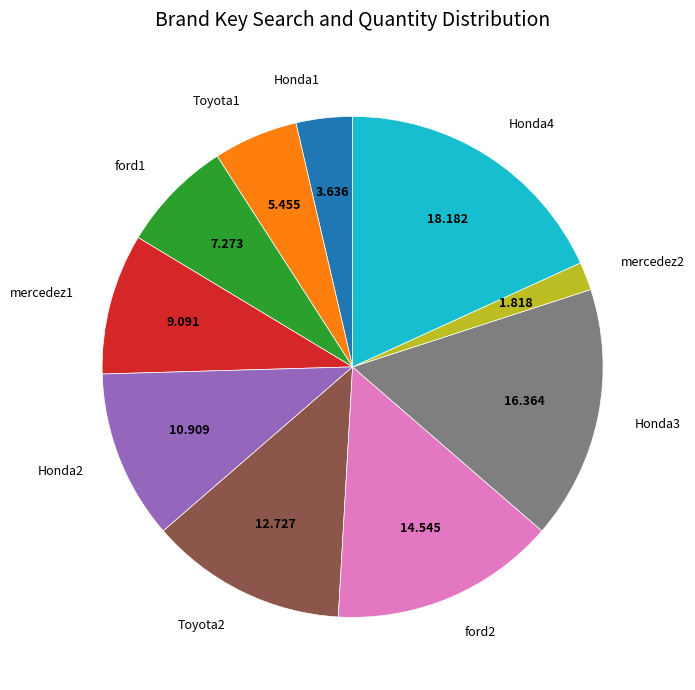

Does Toyota2 account for over 50% of the chart?

No